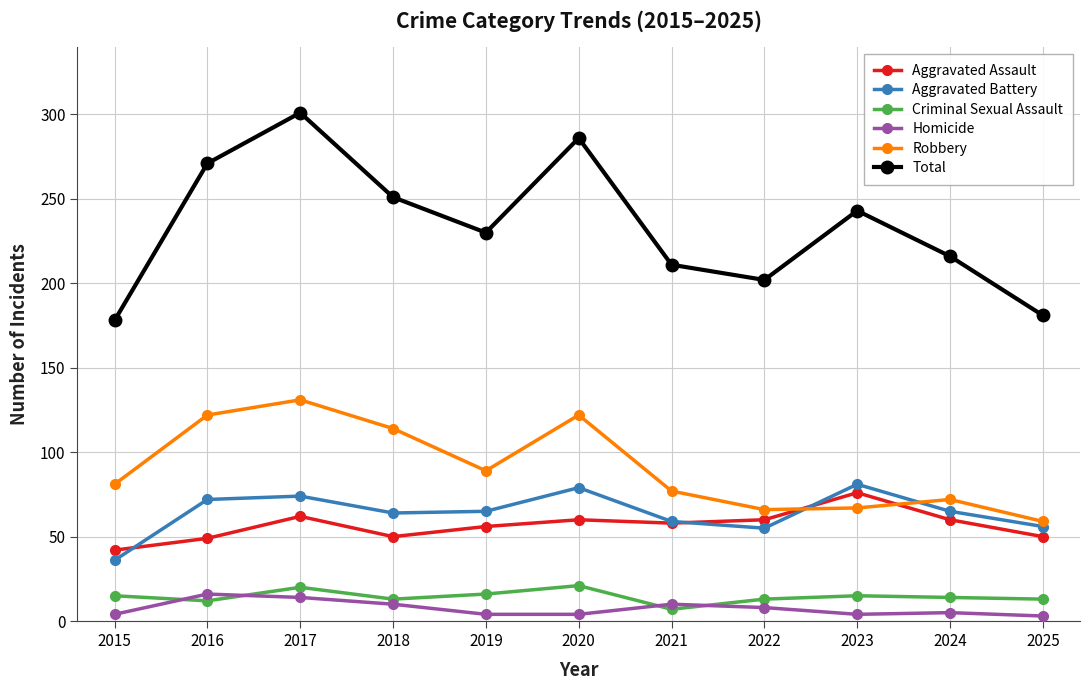

Is this an area chart (filled region under the line)?

No